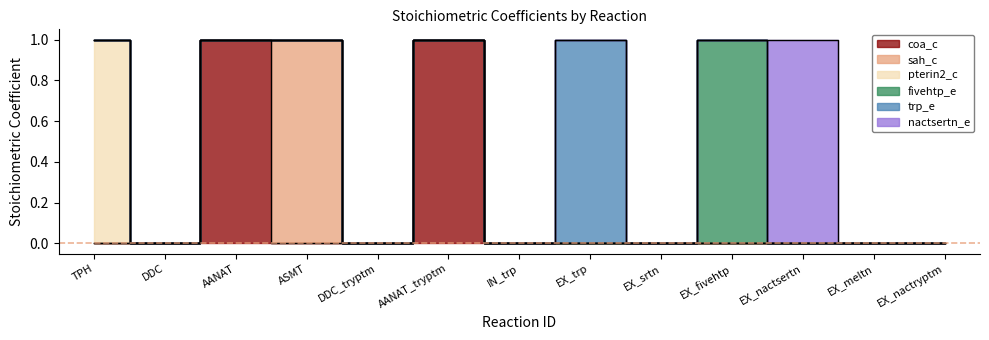

Which category has the lowest value in the coa_c series?

TPH